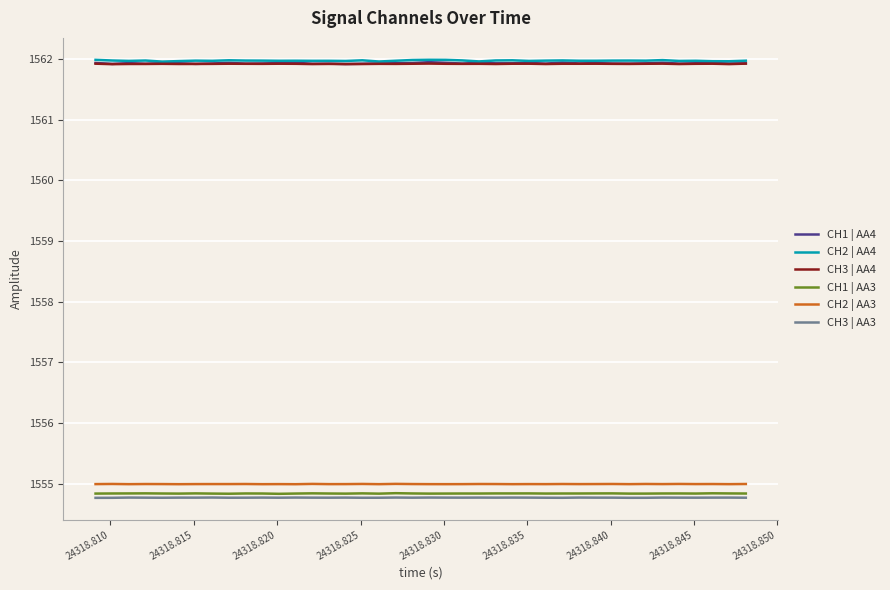

True or false: CH1 | AA3 and CH1 | AA4 cross at least once.

False